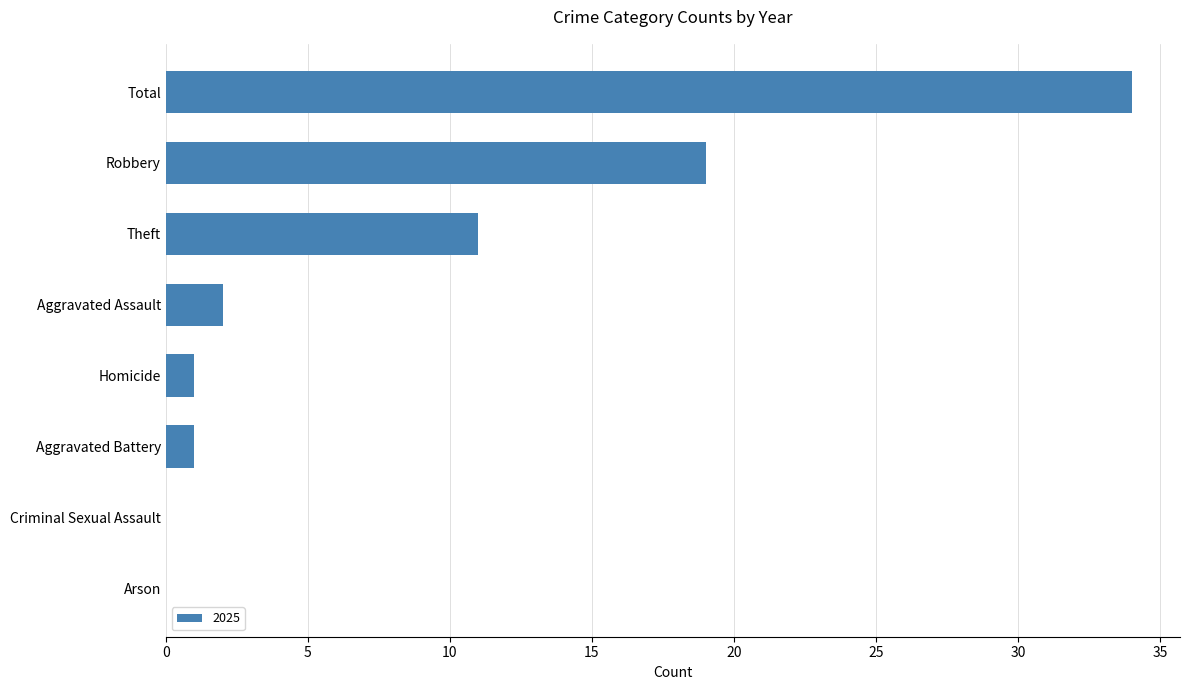

The value at Robbery is 19. True or false?

True